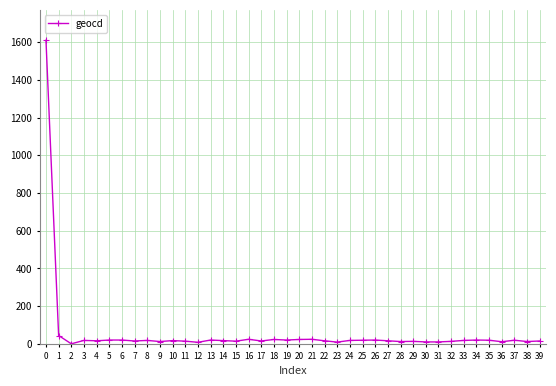

What is the average value?

57